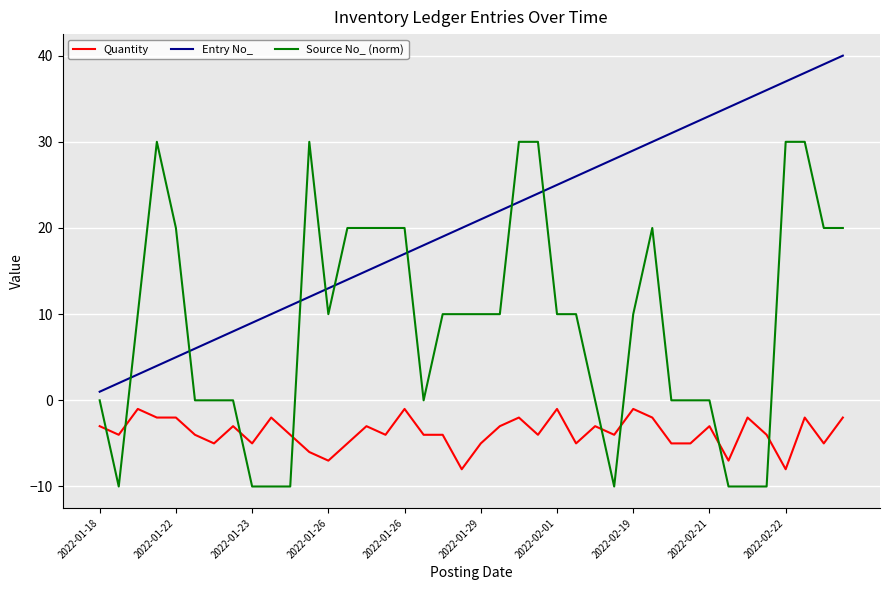

Reading left to right, transcribe all the data shown in this chart.

Quantity: -3	-4	-1	-2	-2	-4	-5	-3	-5	-2	-4	-6	-7	-5	-3	-4	-1	-4	-4	-8	-5	-3	-2	-4	-1	-5	-3	-4	-1	-2	-5	-5	-3	-7	-2	-4	-8	-2	-5	-2
Entry No_: 1	2	3	4	5	6	7	8	9	10	11	12	13	14	15	16	17	18	19	20	21	22	23	24	25	26	27	28	29	30	31	32	33	34	35	36	37	38	39	40
Source No_ (norm): 0	-10	10	30	20	0	0	0	-10	-10	-10	30	10	20	20	20	20	0	10	10	10	10	30	30	10	10	0	-10	10	20	0	0	0	-10	-10	-10	30	30	20	20